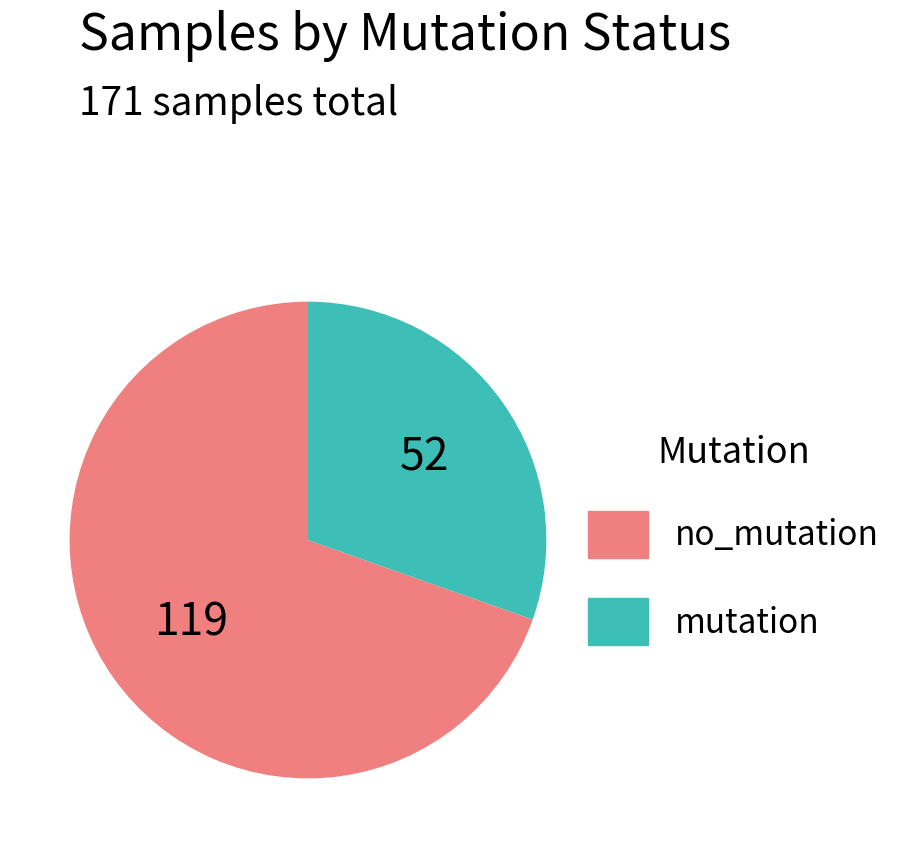

How many segments does this pie chart have?

2